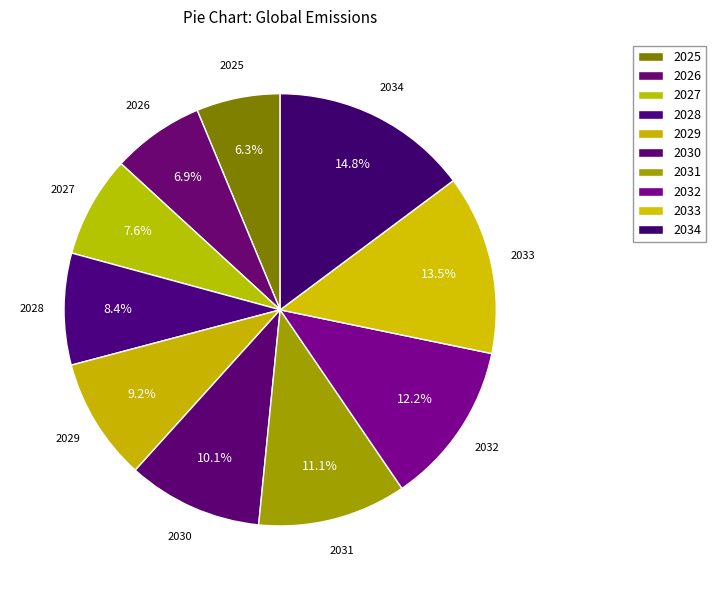

How many slices are in this pie chart?

10